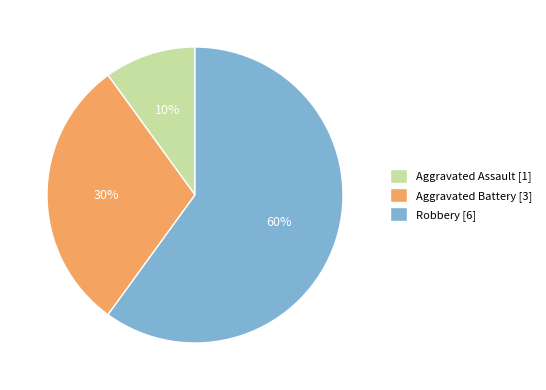

What is the smallest slice in the pie chart?

Aggravated Assault